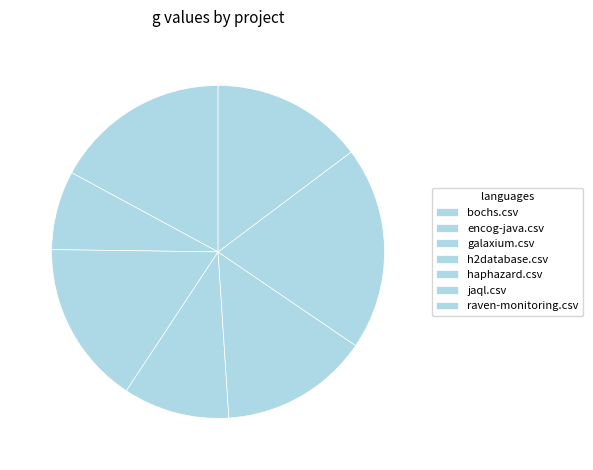

True or false: bochs.csv accounts for 3% of the total.

False